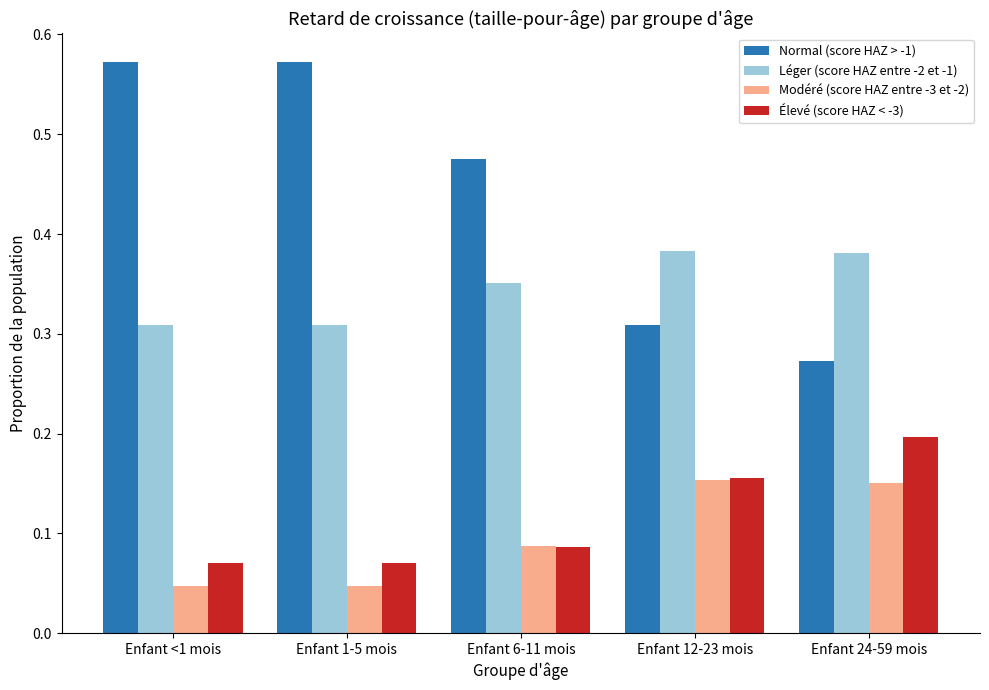

What is the sum of all Normal (score HAZ > -1) values?

2.2